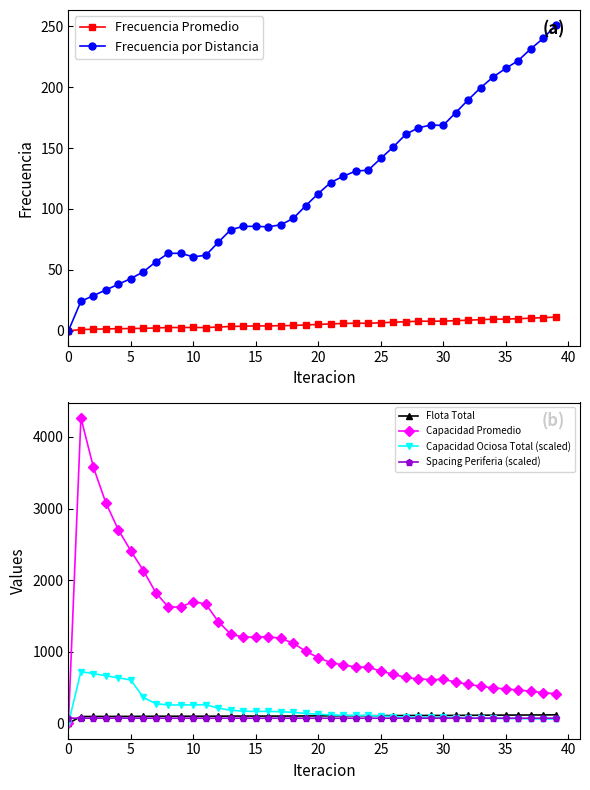

At how many categories does at least one series exceed 3194?

2